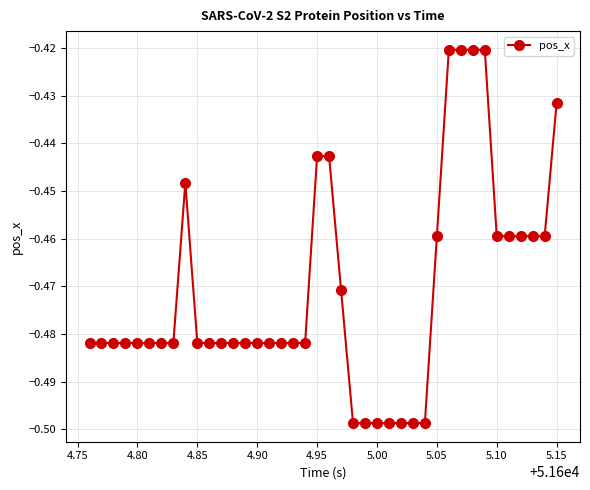

What is the sum of all values?

-18.8